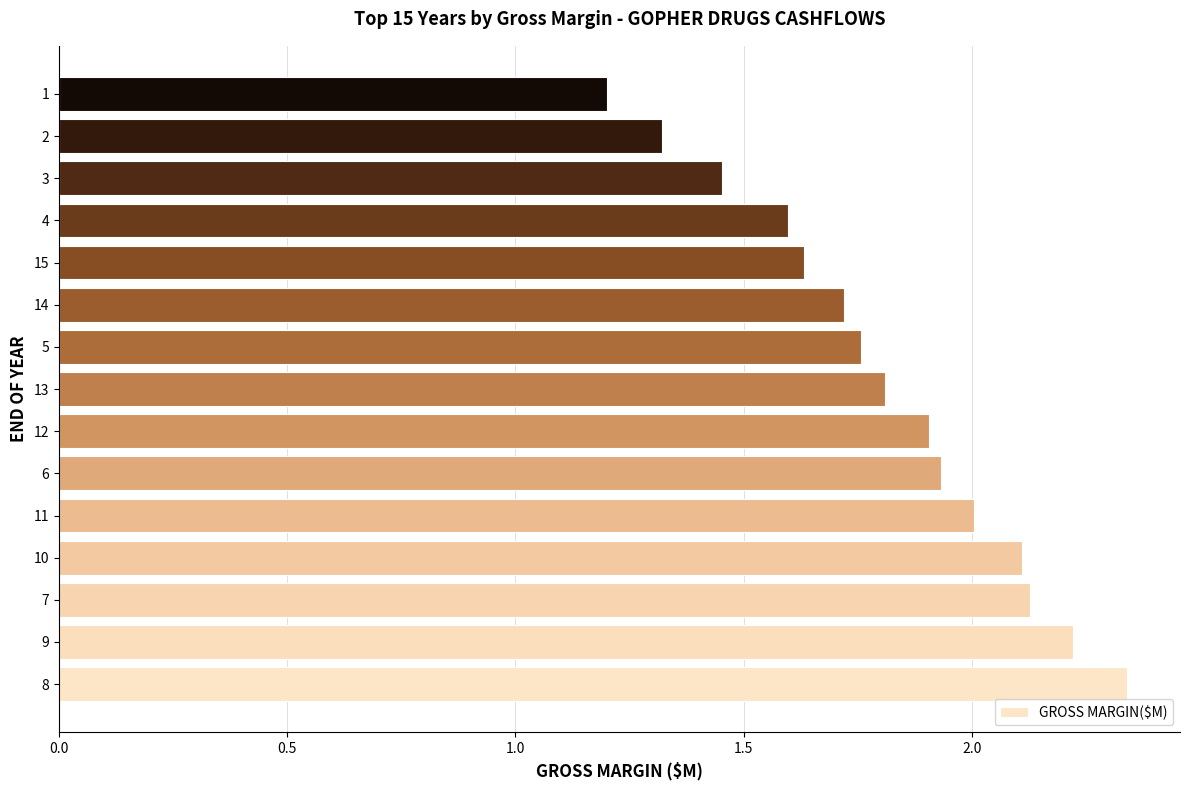

True or false: the data shows 1.3 at 2.

True